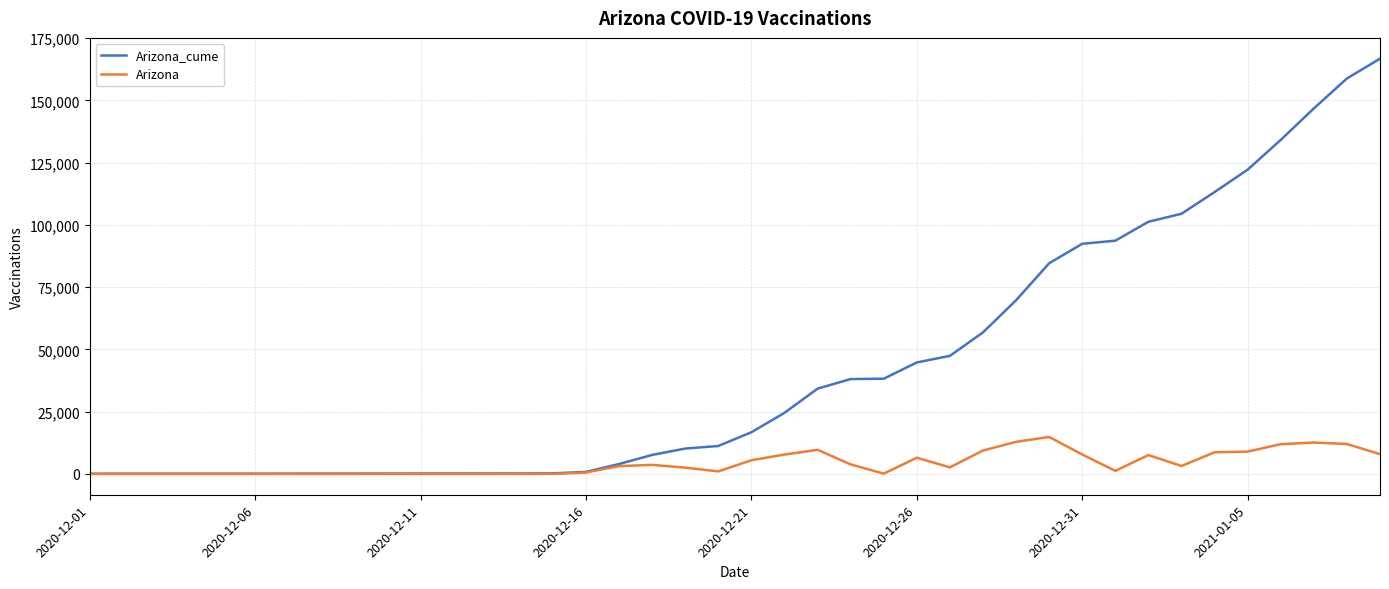

What is the maximum value for Arizona?

14874